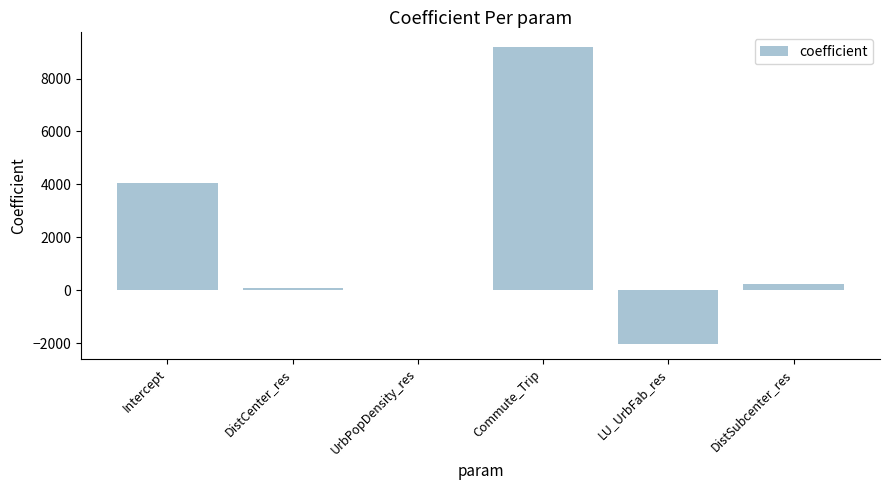

Reading left to right, list all the values displayed in this chart.

Intercept=4064.1	DistCenter_res=103.1	UrbPopDensity_res=-0.1	Commute_Trip=9185.0	LU_UrbFab_res=-2020.7	DistSubcenter_res=243.2